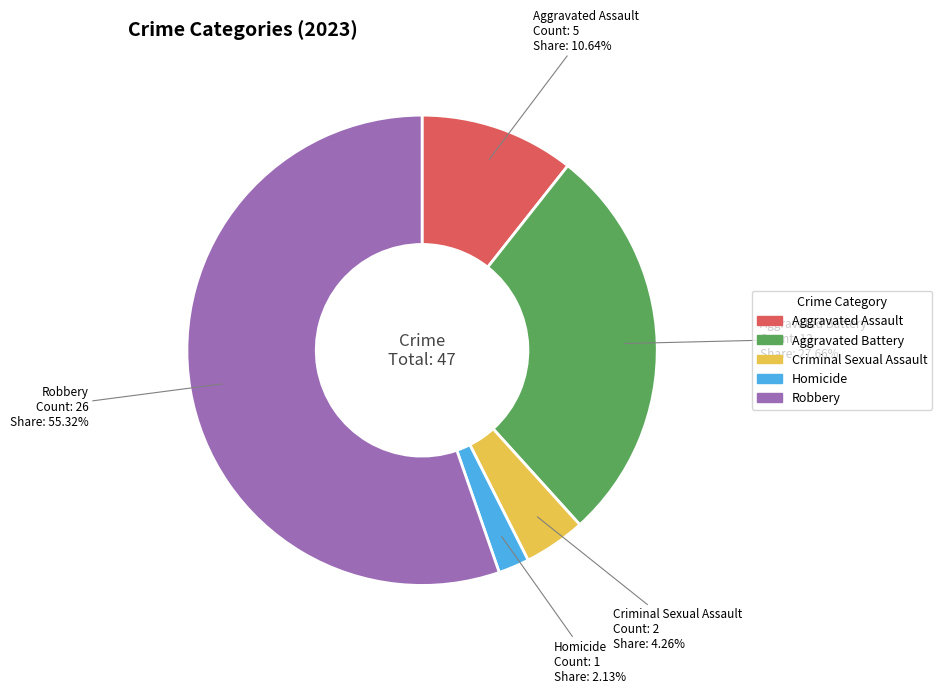

Is it true that Aggravated Battery is 39% of the pie?

False